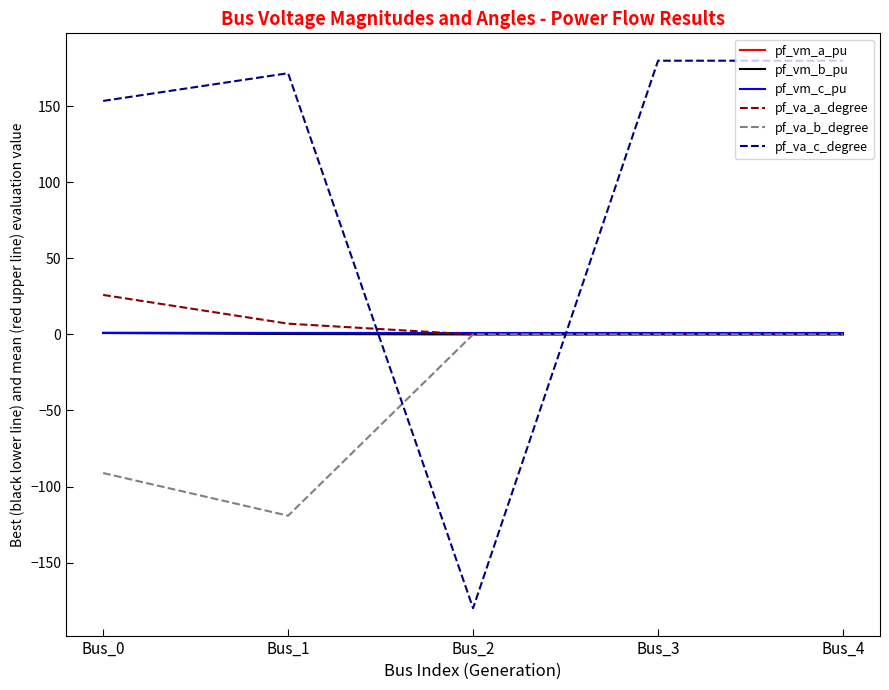

How many lines are shown in the chart?

6